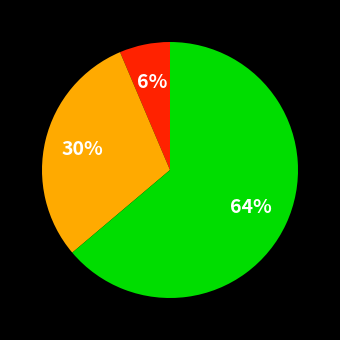

To the nearest percent, what is the average slice percentage?

33%